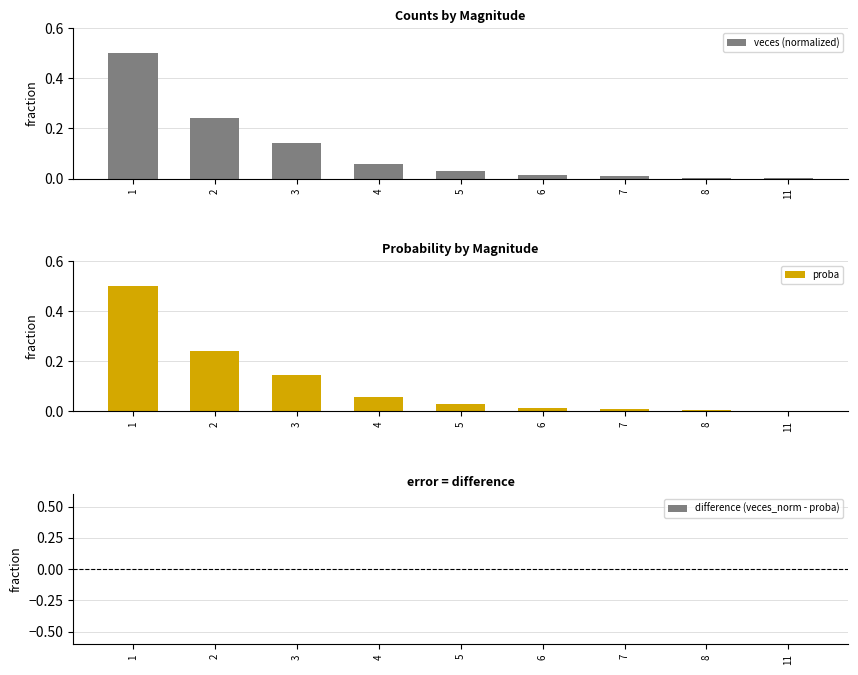

The value of proba at 8 is 0.0. True or false?

False